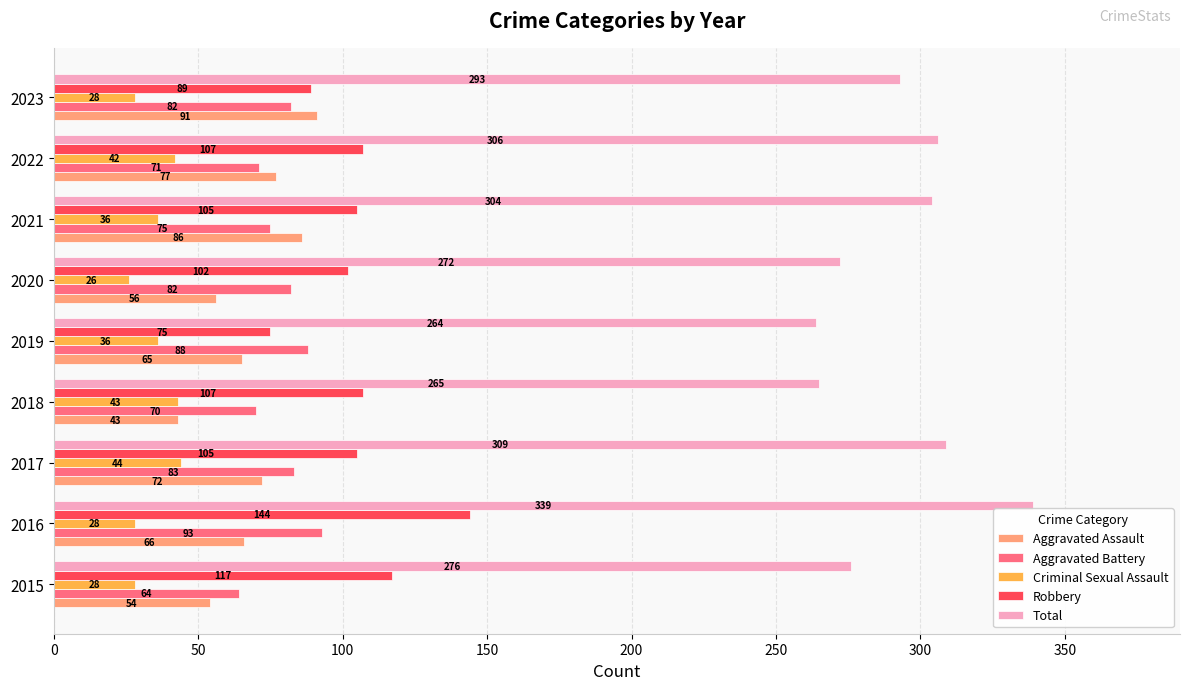

Between 2015 and 2020, which series saw the biggest shift?

Aggravated Battery